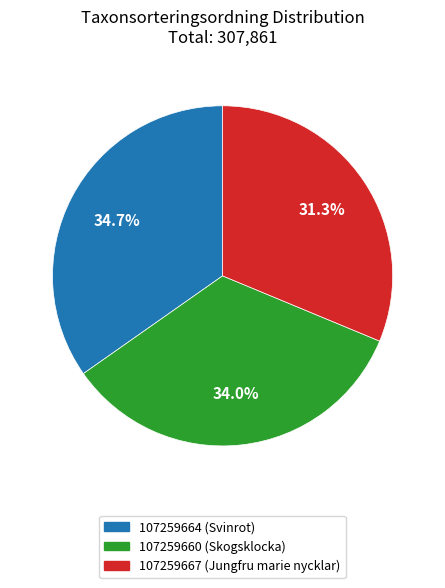

What is the smallest slice in the pie chart?

107259667 (Jungfru marie nycklar)